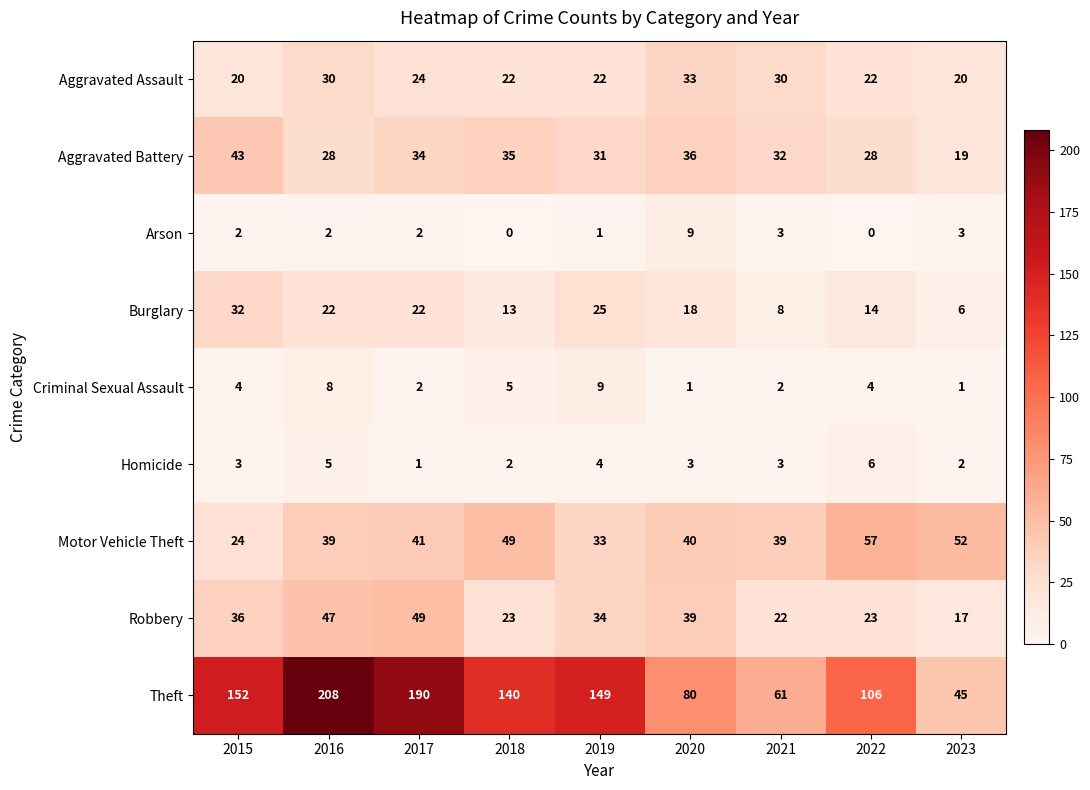

What is the spread (max minus min) of values at 2023?

51